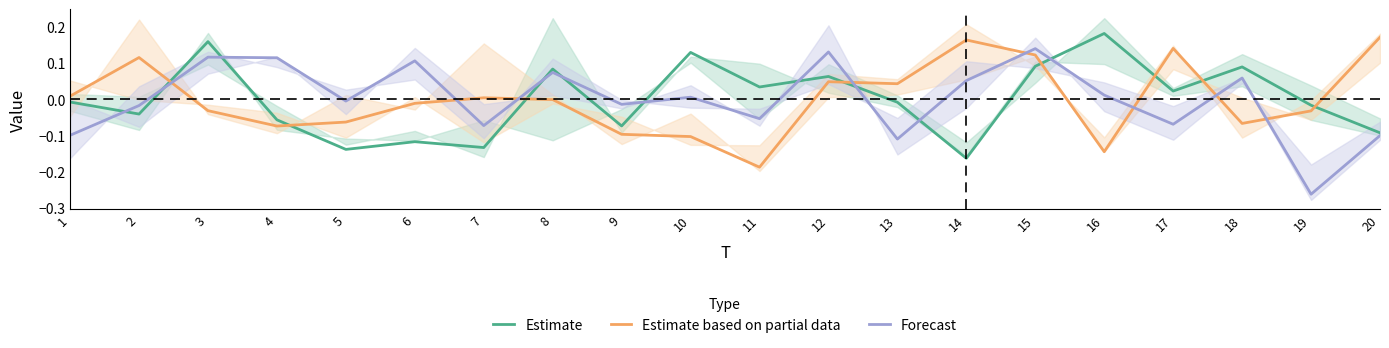

Reading left to right, transcribe all the data shown in this chart.

Estimate: -0.0	-0.0	0.2	-0.1	-0.1	-0.1	-0.1	0.1	-0.1	0.1	0.0	0.1	-0.0	-0.2	0.1	0.2	0.0	0.1	-0.0	-0.1
Estimate based on partial data: 0.0	0.1	-0.0	-0.1	-0.1	-0.0	0.0	-0.0	-0.1	-0.1	-0.2	0.0	0.0	0.2	0.1	-0.1	0.1	-0.1	-0.0	0.2
Forecast: -0.1	-0.0	0.1	0.1	-0.0	0.1	-0.1	0.1	-0.0	0.0	-0.1	0.1	-0.1	0.1	0.1	0.0	-0.1	0.1	-0.3	-0.1